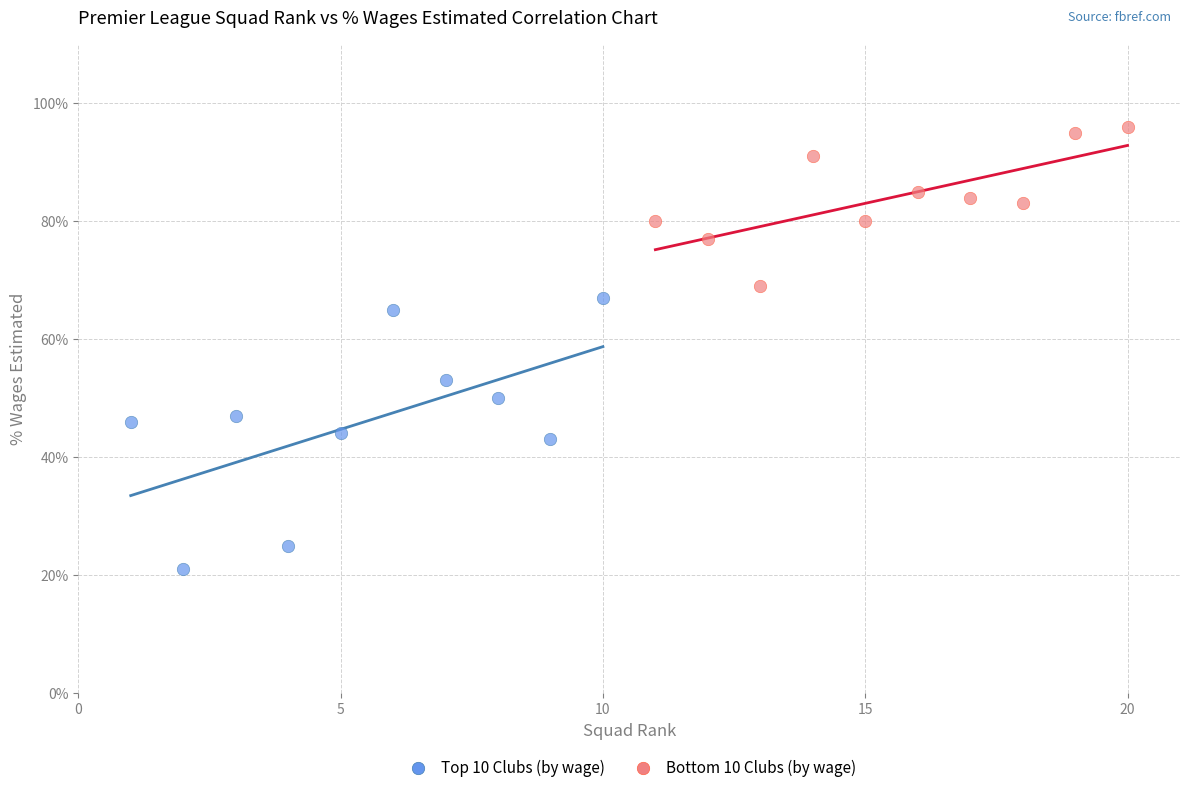

What are all the series names shown in the legend?

Top 10 Clubs (by wage), Bottom 10 Clubs (by wage)